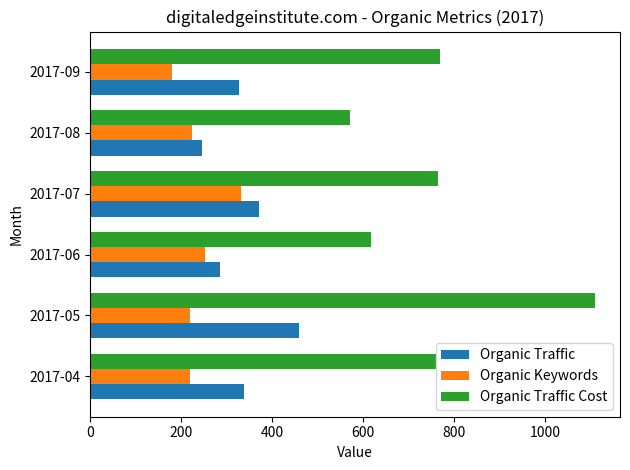

Which category has the highest value across all series?

2017-05